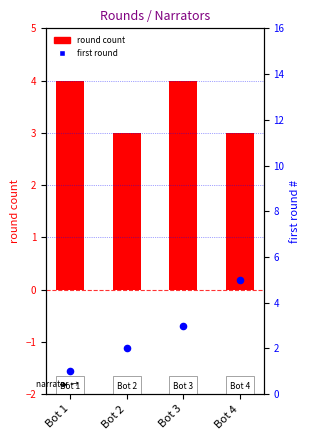

What are all the series names shown in the legend?

round count, first round